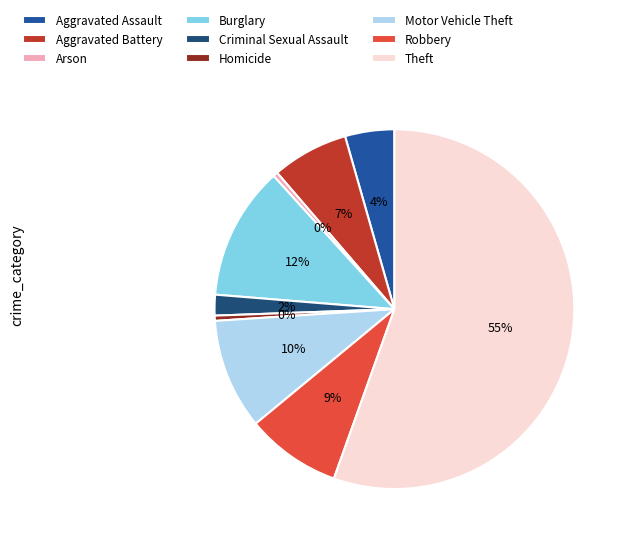

What is the majority slice?

Theft